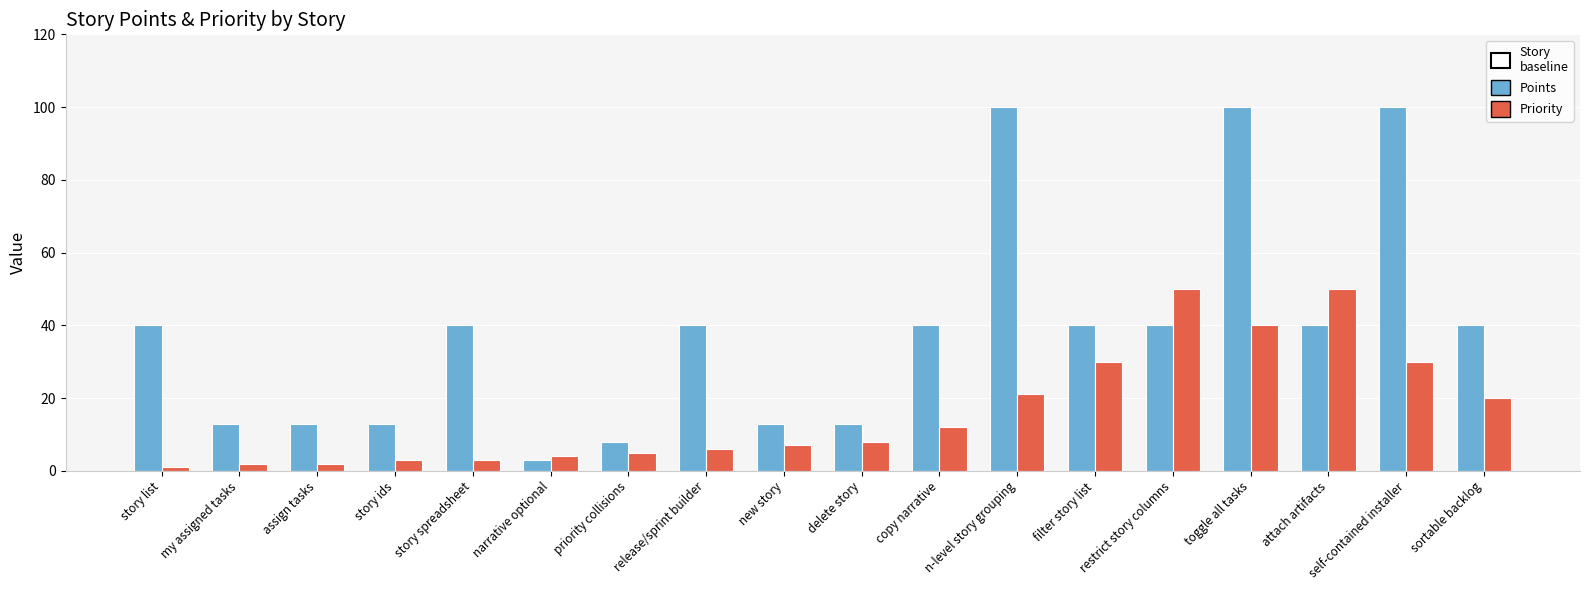

Count the number of categories in the chart.

18